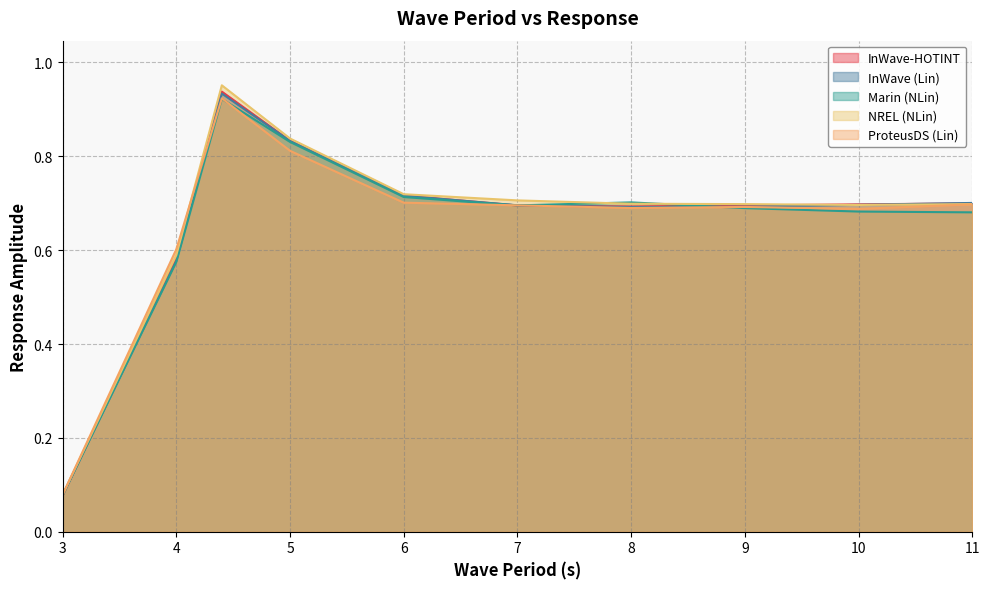

Where is ProteusDS (Lin) nearest to the value 0?

3